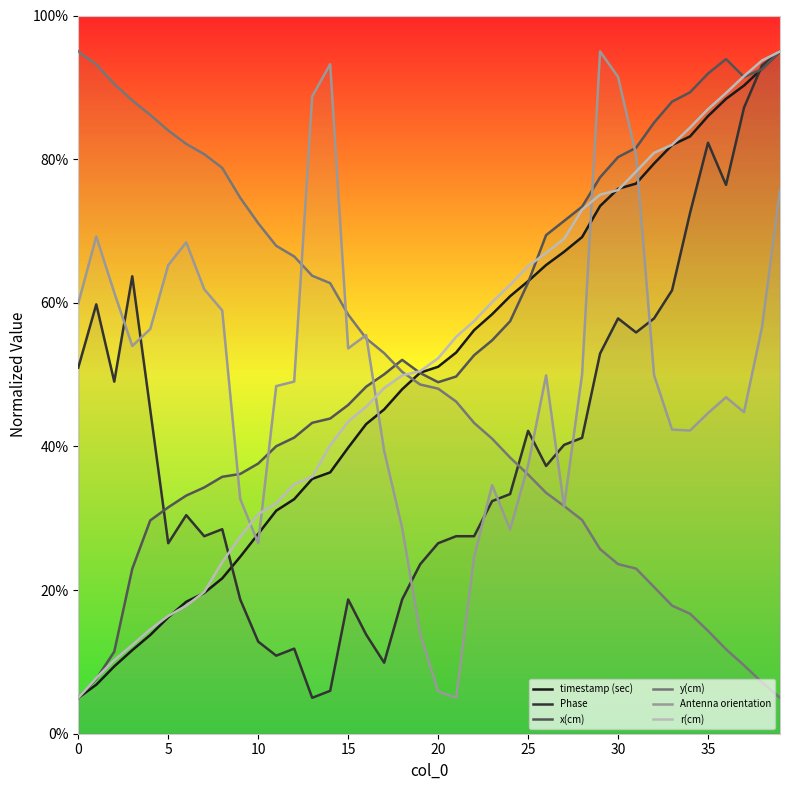

At which category is the sum across all series the highest?

39